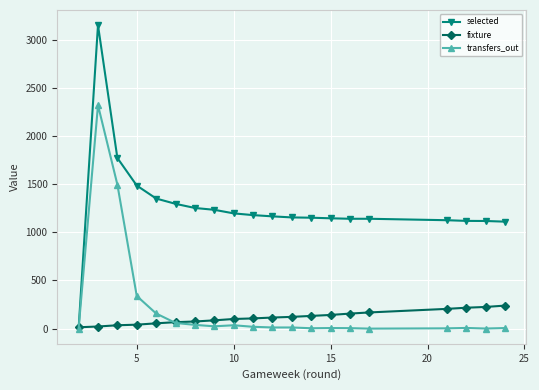

What are all the series names shown in the legend?

selected, fixture, transfers_out